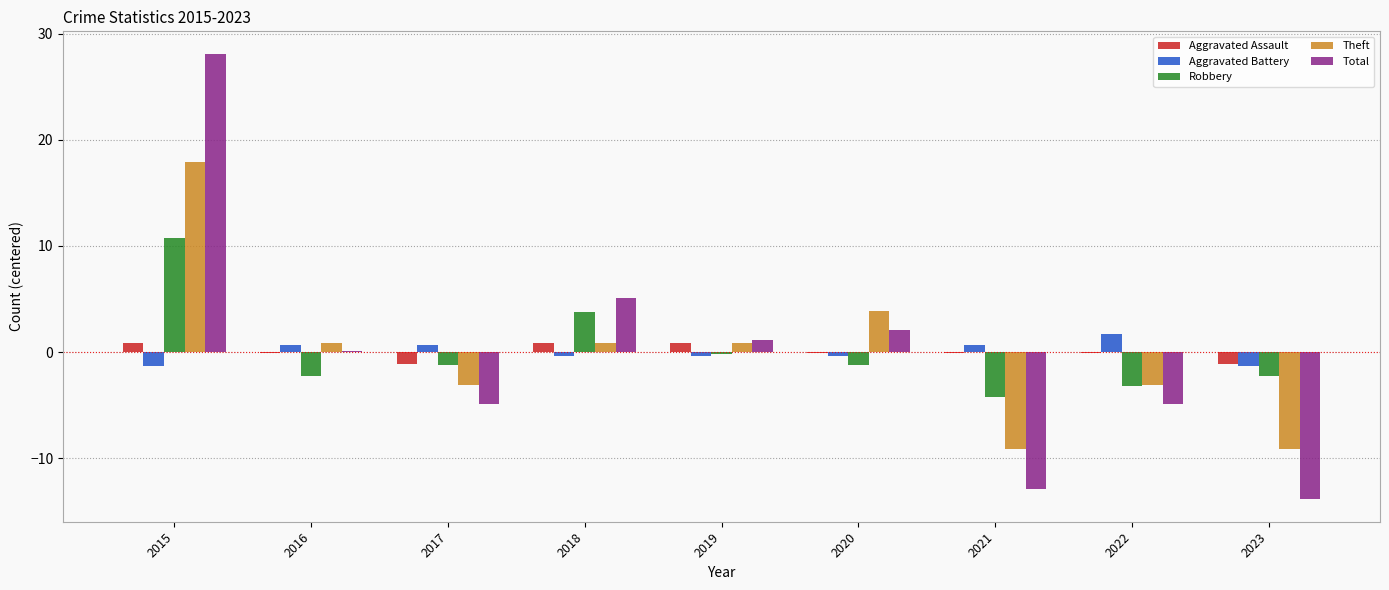

The Theft series shows -3.1 at 2017. True or false?

True